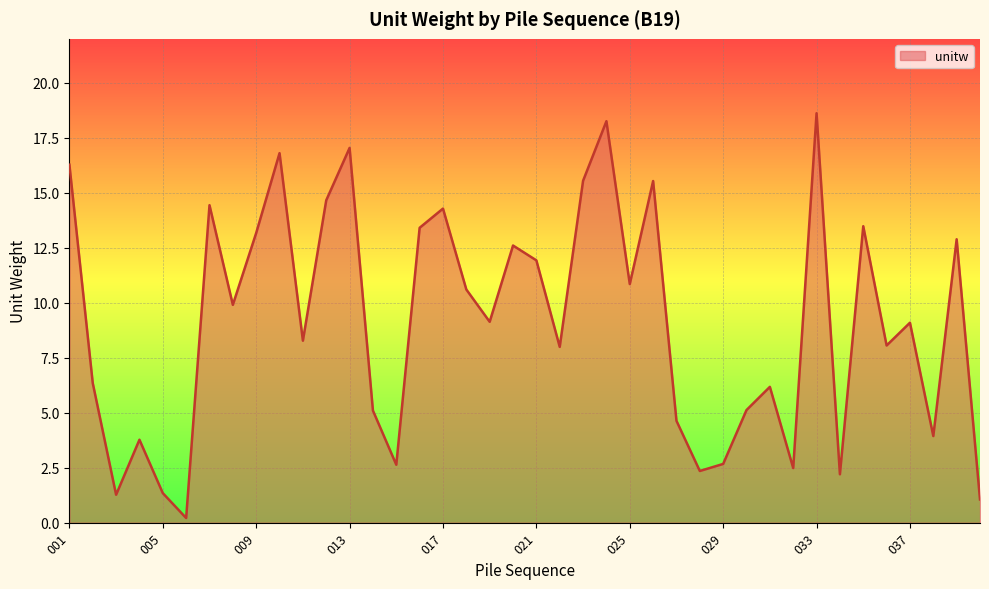

What is the difference between the maximum and minimum values?

18.4